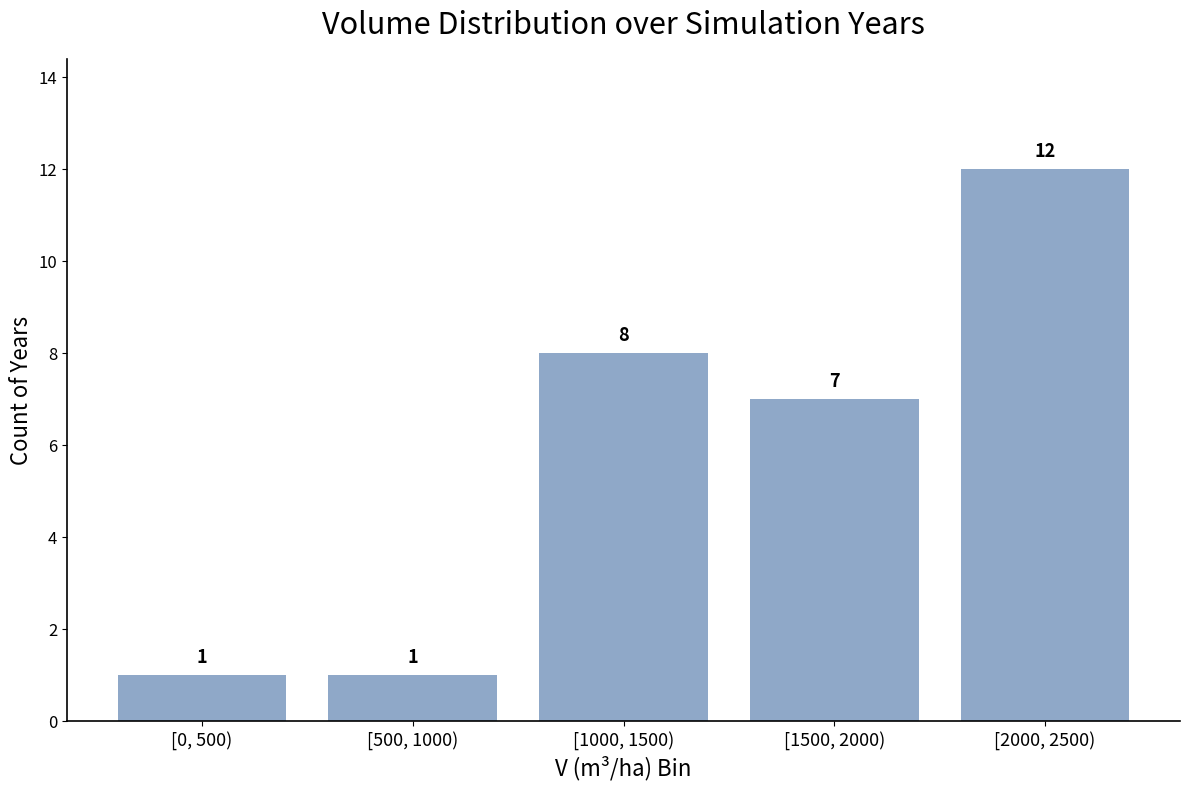

Reading left to right, transcribe all the data shown in this chart.

[0, 500)=1	[500, 1000)=1	[1000, 1500)=8	[1500, 2000)=7	[2000, 2500)=12